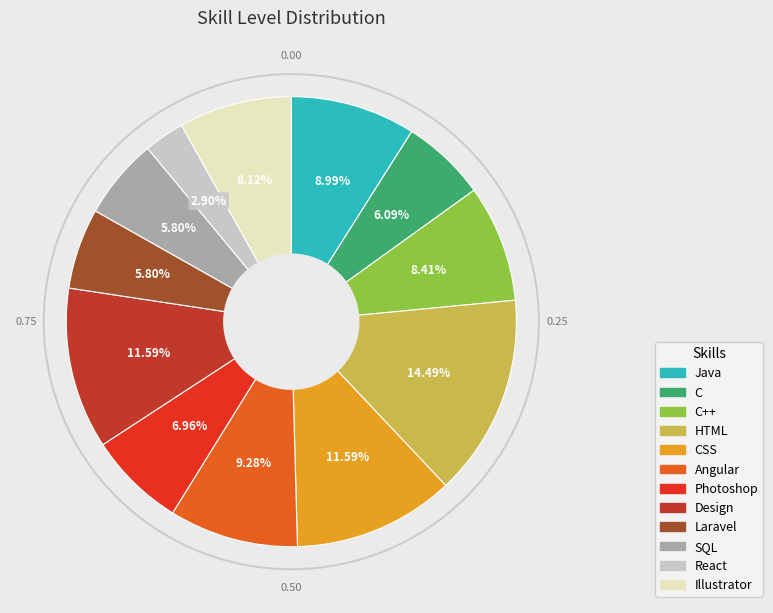

Is there a majority slice in this chart?

No